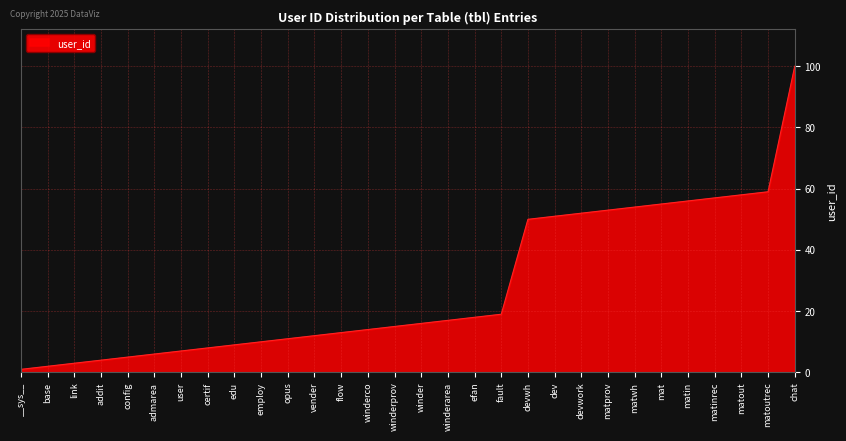

Where is the data nearest to the value 50?

devwh